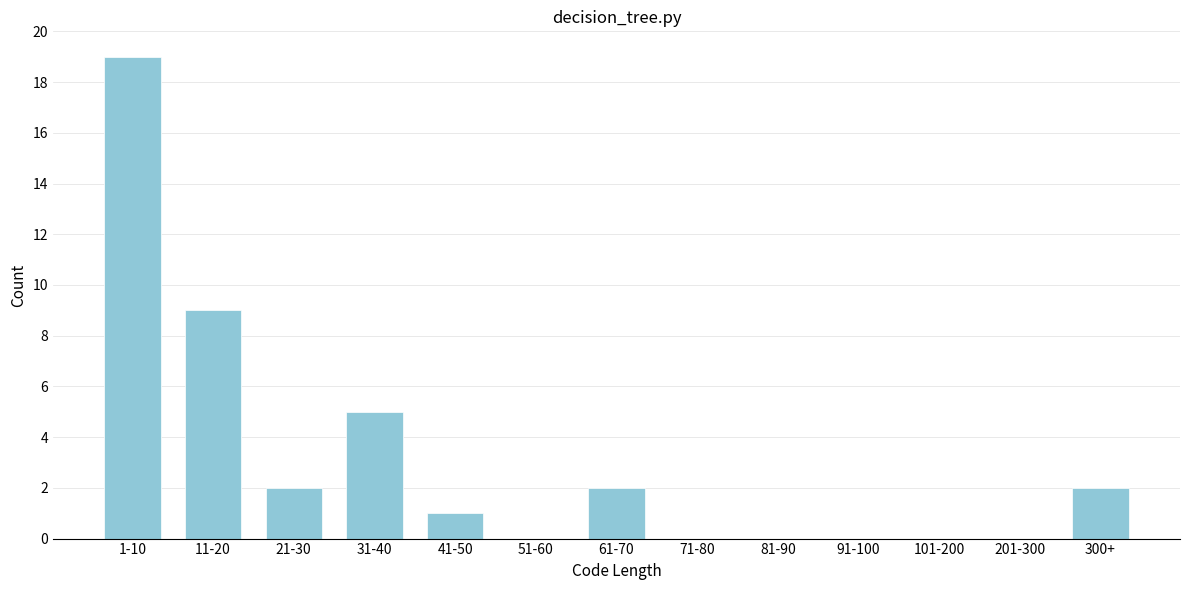

Reading right to left, transcribe all the data shown in this chart.

300+=2	201-300=0	101-200=0	91-100=0	81-90=0	71-80=0	61-70=2	51-60=0	41-50=1	31-40=5	21-30=2	11-20=9	1-10=19